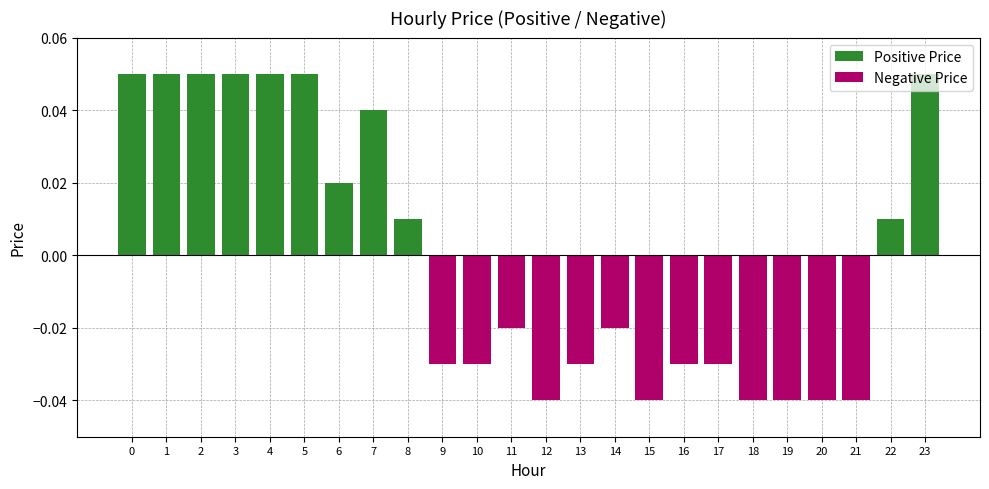

How many groups of bars are there?

24